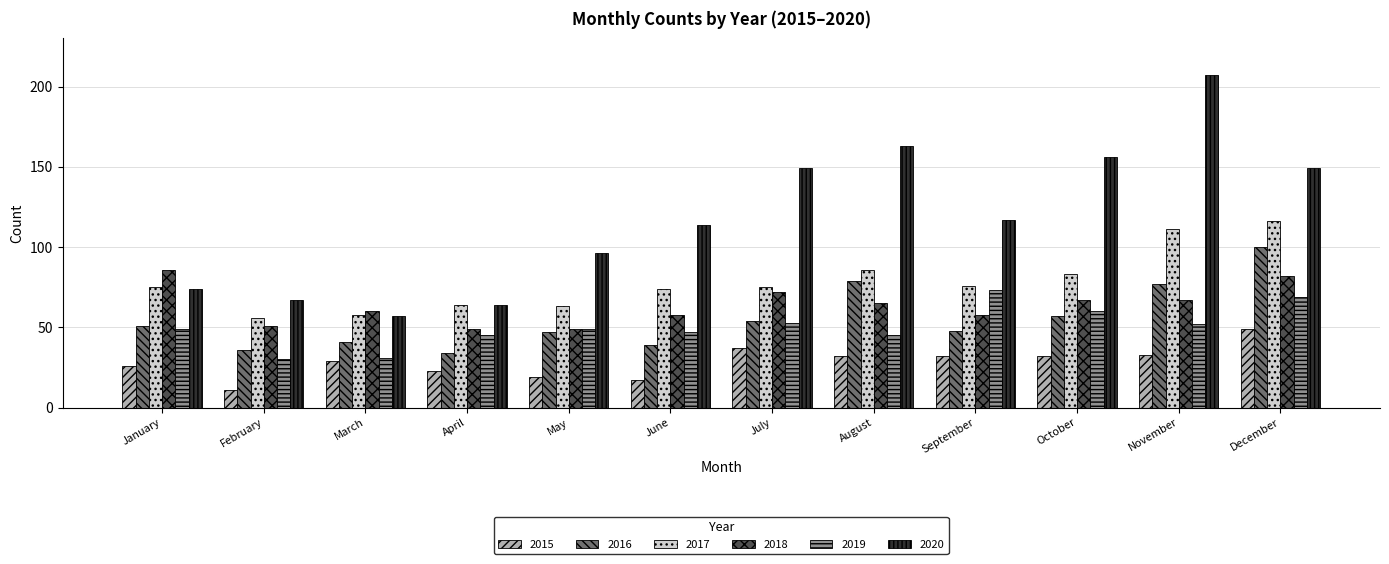

What is the difference between the highest and lowest values at October?

124